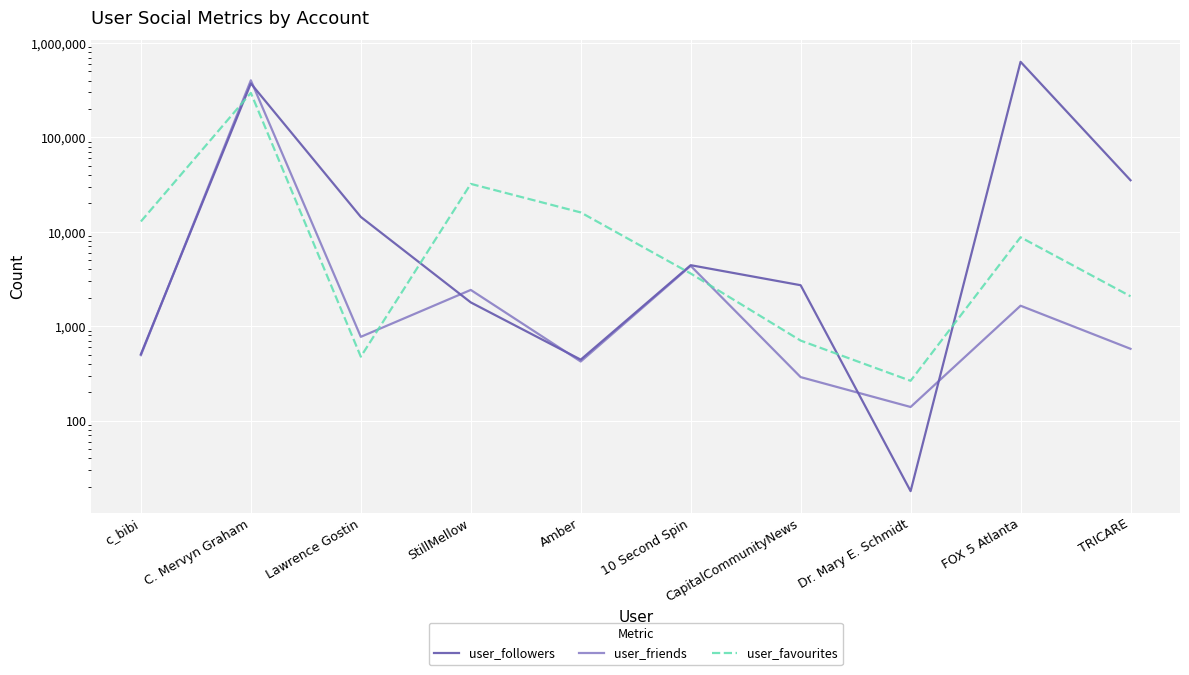

Where does the user_friends series first go above 774?

C. Mervyn Graham